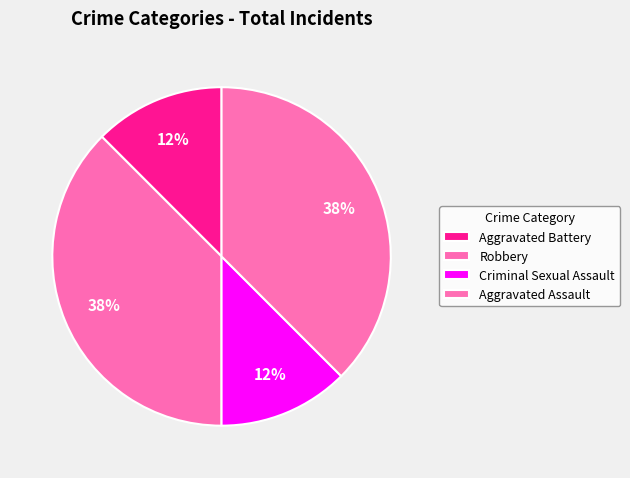

To the nearest percent, what portion does Aggravated Assault represent?

38%